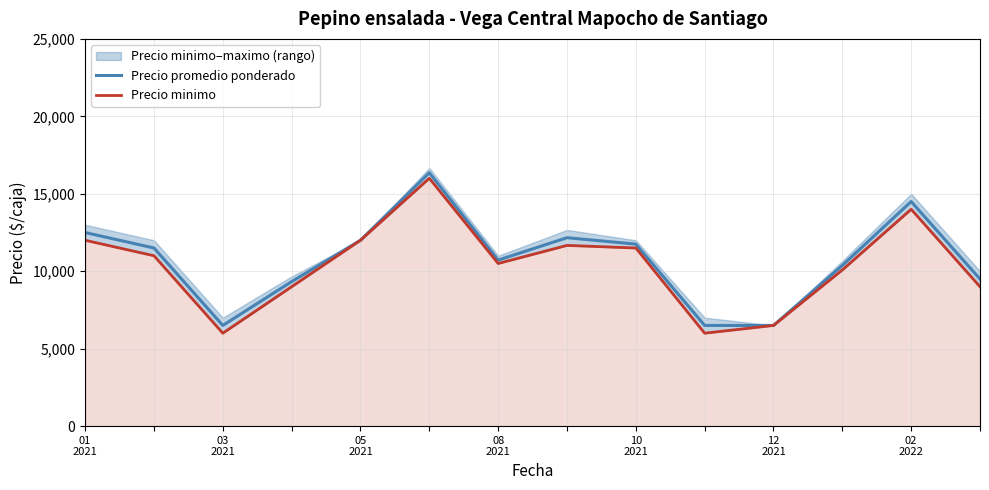

Which series has the largest total across all categories?

Precio promedio ponderado